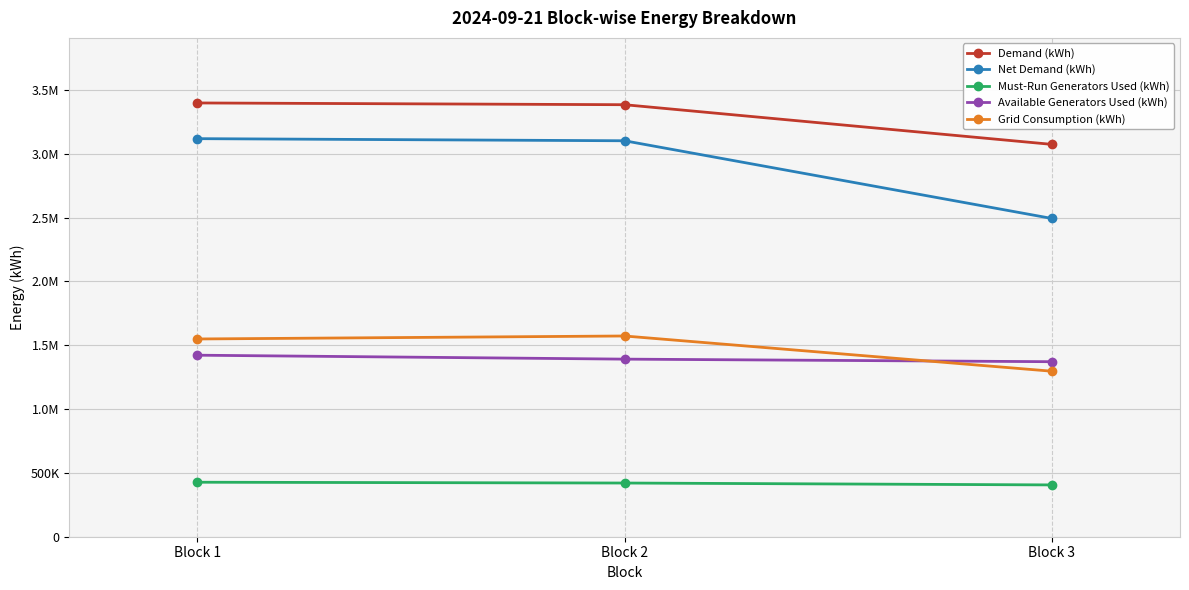

Between Block 2 and Block 1, which is larger?

Block 1